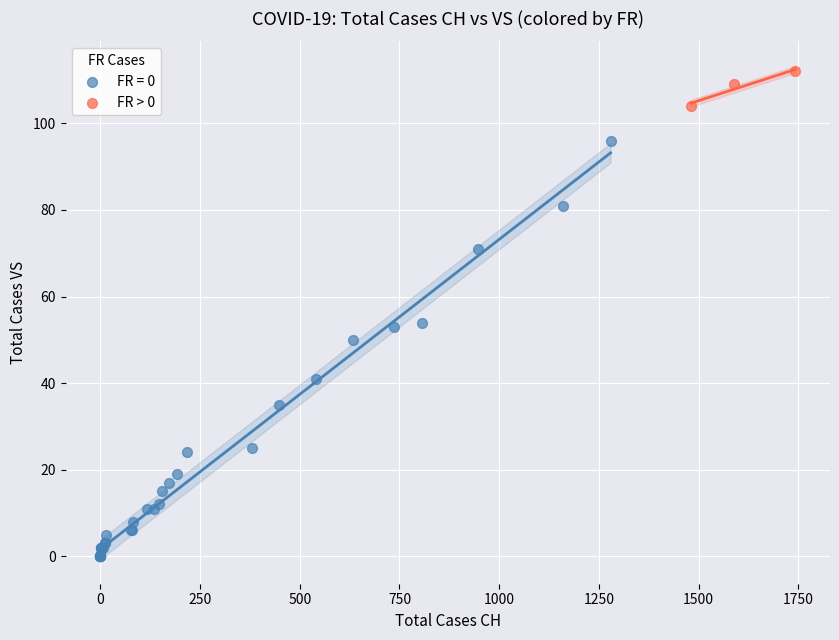

Which series contains the highest Y value?

FR > 0